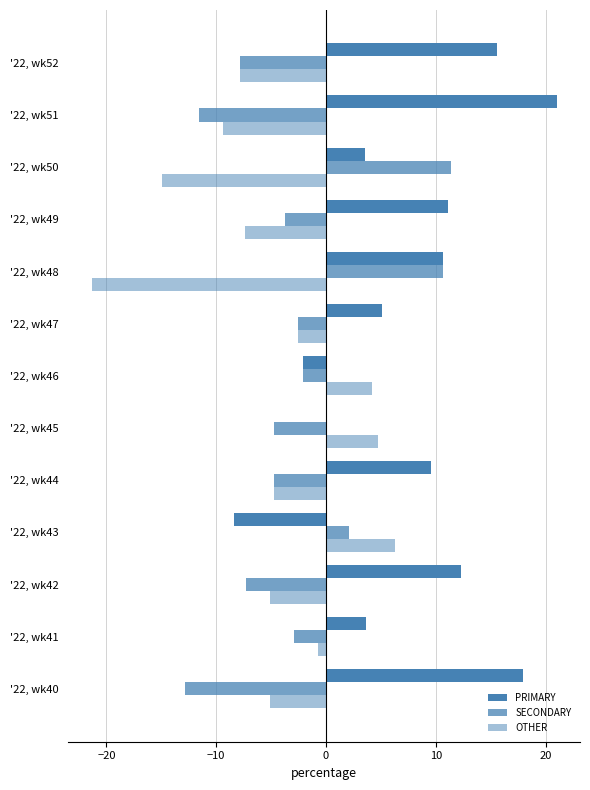

What is the value of the PRIMARY bar at the 1st from the left?

18.0